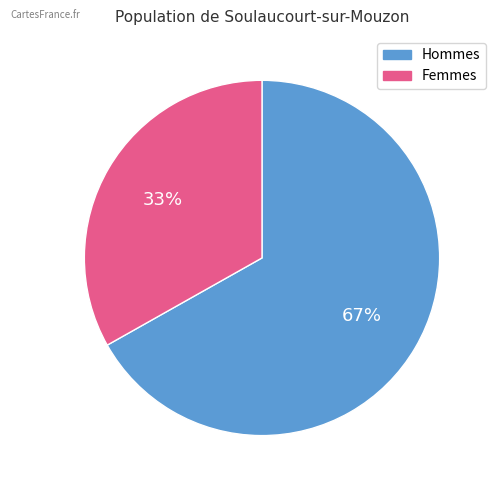

Is there any slice that represents more than half of the pie?

Yes